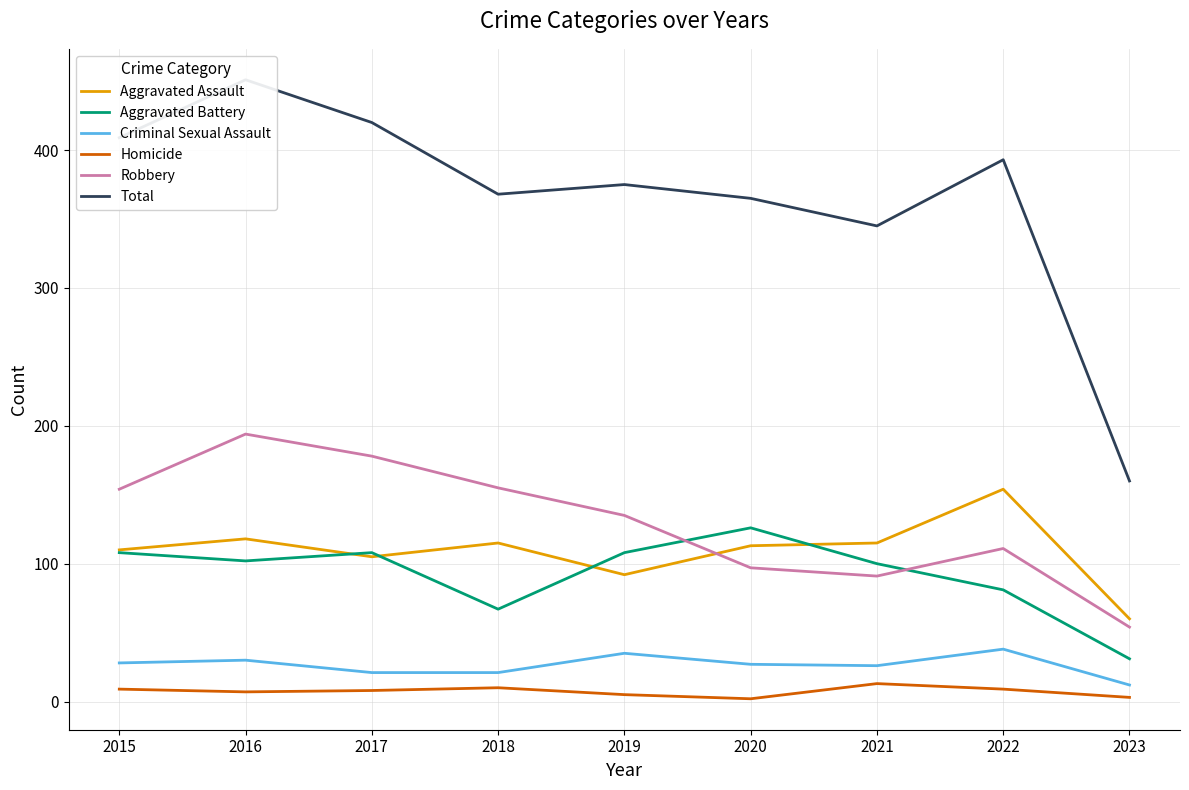

Reading right to left, extract all data points from this chart.

Aggravated Assault: 60	154	115	113	92	115	105	118	110
Aggravated Battery: 31	81	100	126	108	67	108	102	108
Criminal Sexual Assault: 12	38	26	27	35	21	21	30	28
Homicide: 3	9	13	2	5	10	8	7	9
Robbery: 54	111	91	97	135	155	178	194	154
Total: 160	393	345	365	375	368	420	451	409